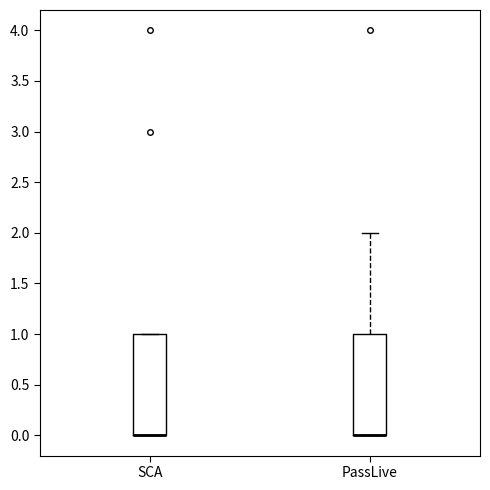

Reading left to right, read every box against the y-axis: the position of its median line, the range the box covers, and the ends of its whiskers. The values are not printed on the chart, so give them approximately, as read against the axis.

SCA: median 0 (drawn on the box's lower edge), box 0 to 1, whiskers 0 to 1
PassLive: median 0 (drawn on the box's lower edge), box 0 to 1, whiskers 0 to 2